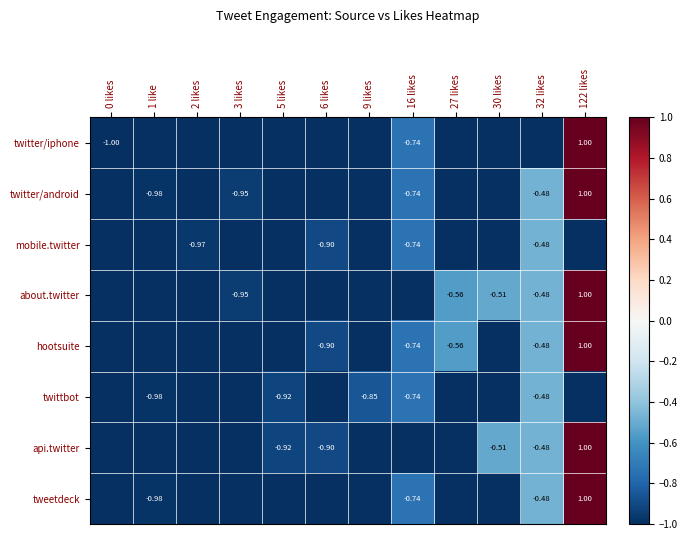

What is the spread (max minus min) of values at 5 likes?

0.1